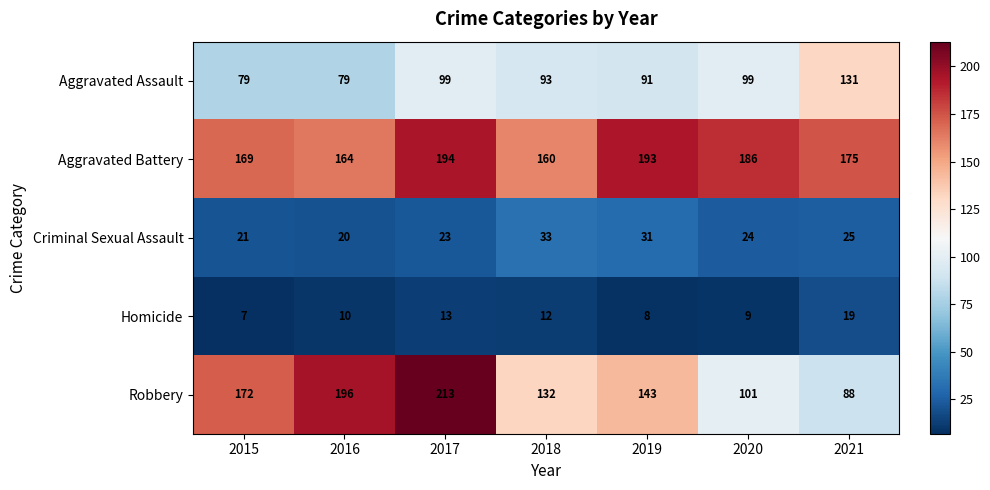

Count the number of data series in this chart.

5